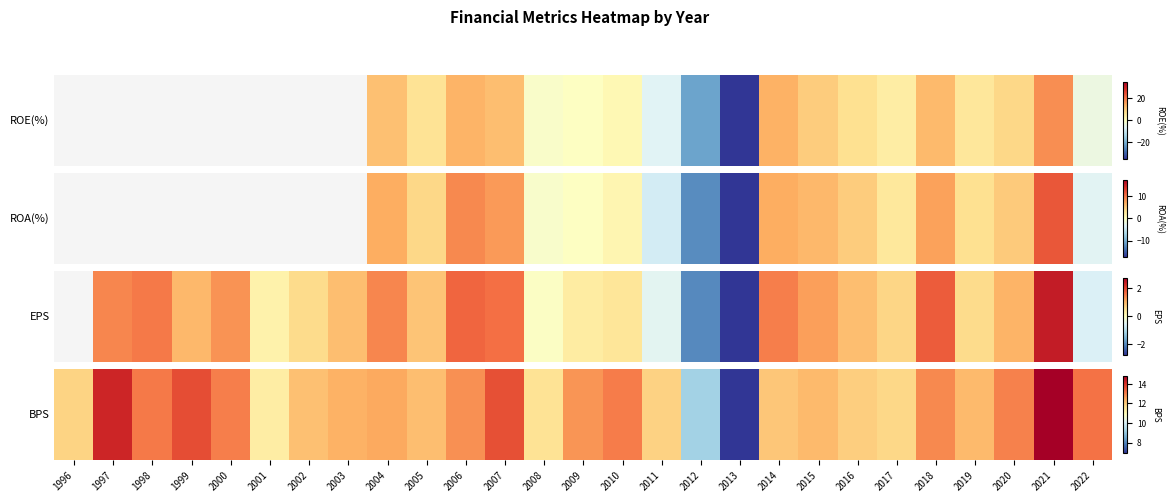

Between 2008 and 2013, which is larger?

2008